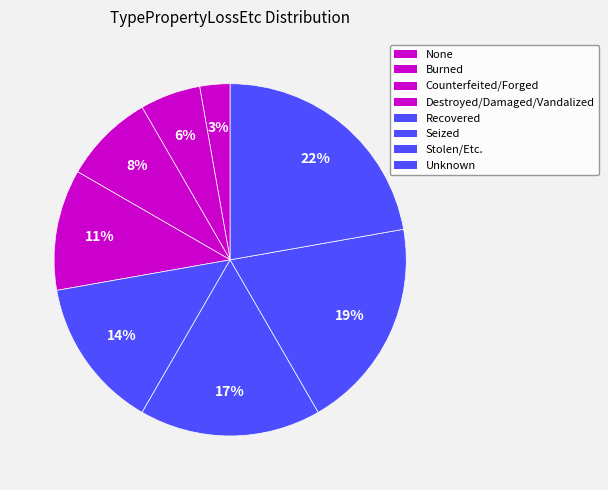

The Destroyed/Damaged/Vandalized slice represents 24% of the pie. True or false?

False